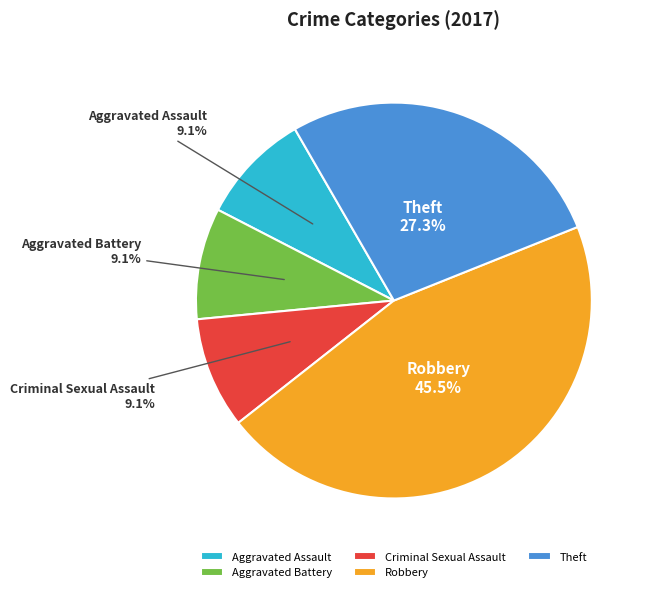

Does any single category account for the majority?

No